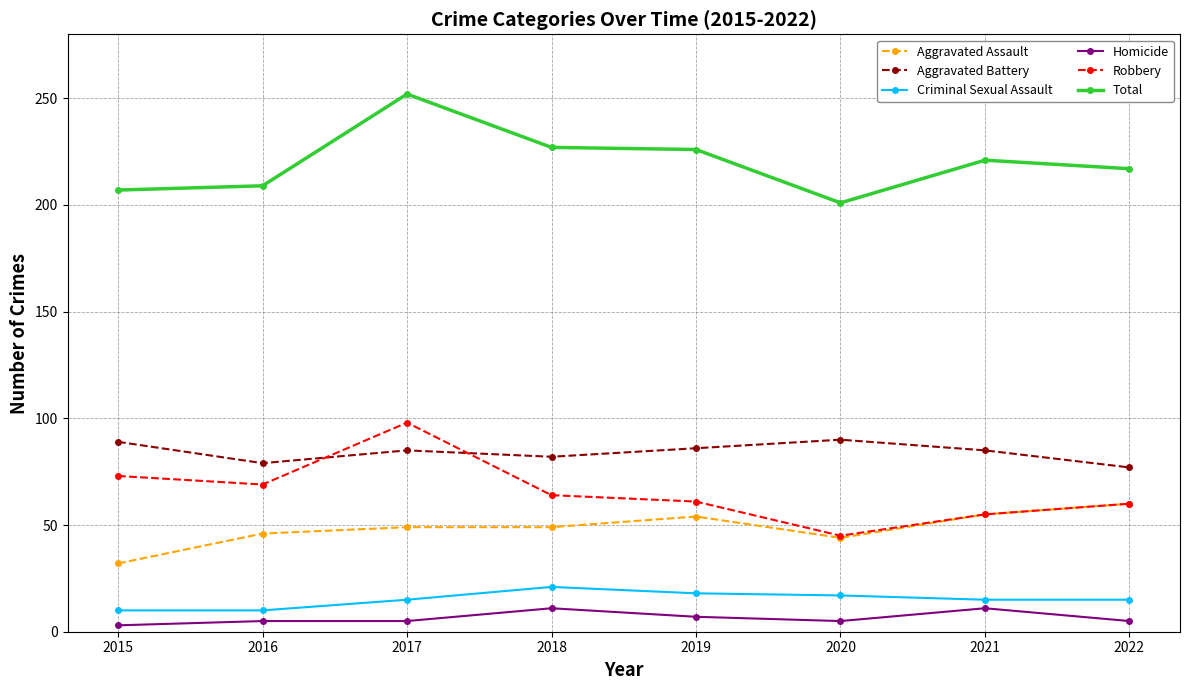

True or false: Total and Homicide intersect in this chart.

False